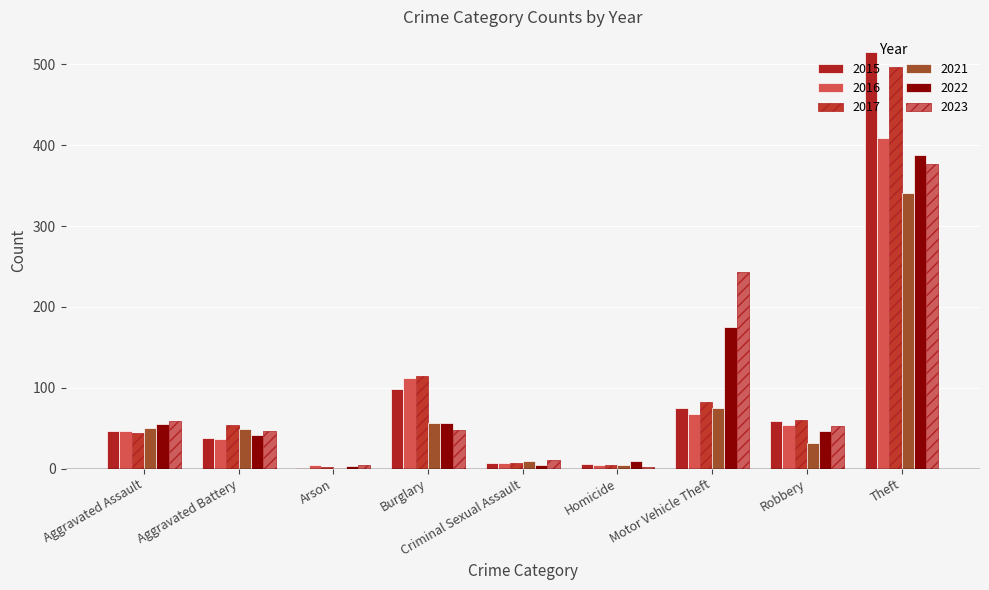

Rank the categories by 2021 value from lowest to highest.

Arson, Homicide, Criminal Sexual Assault, Robbery, Aggravated Battery, Aggravated Assault, Burglary, Motor Vehicle Theft, Theft